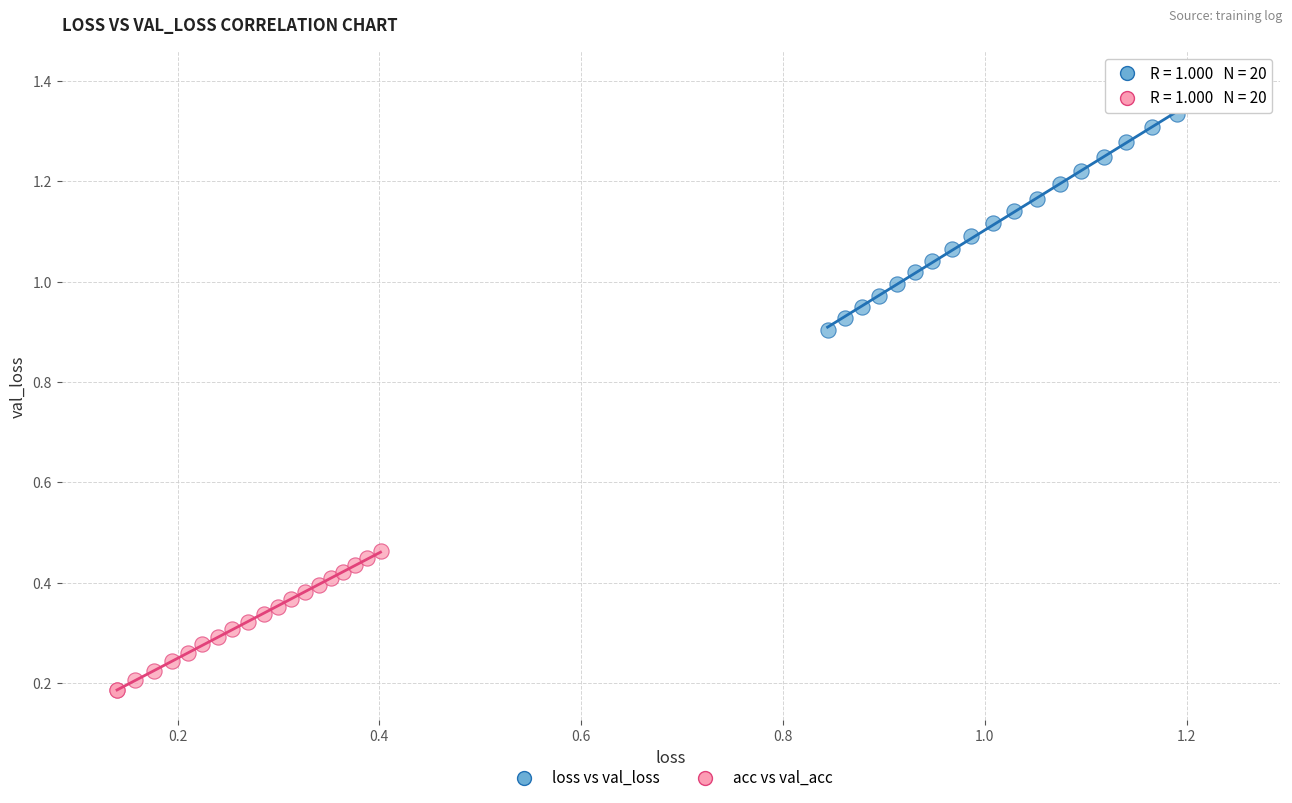

Which series has the widest spread of Y values?

loss vs val_loss